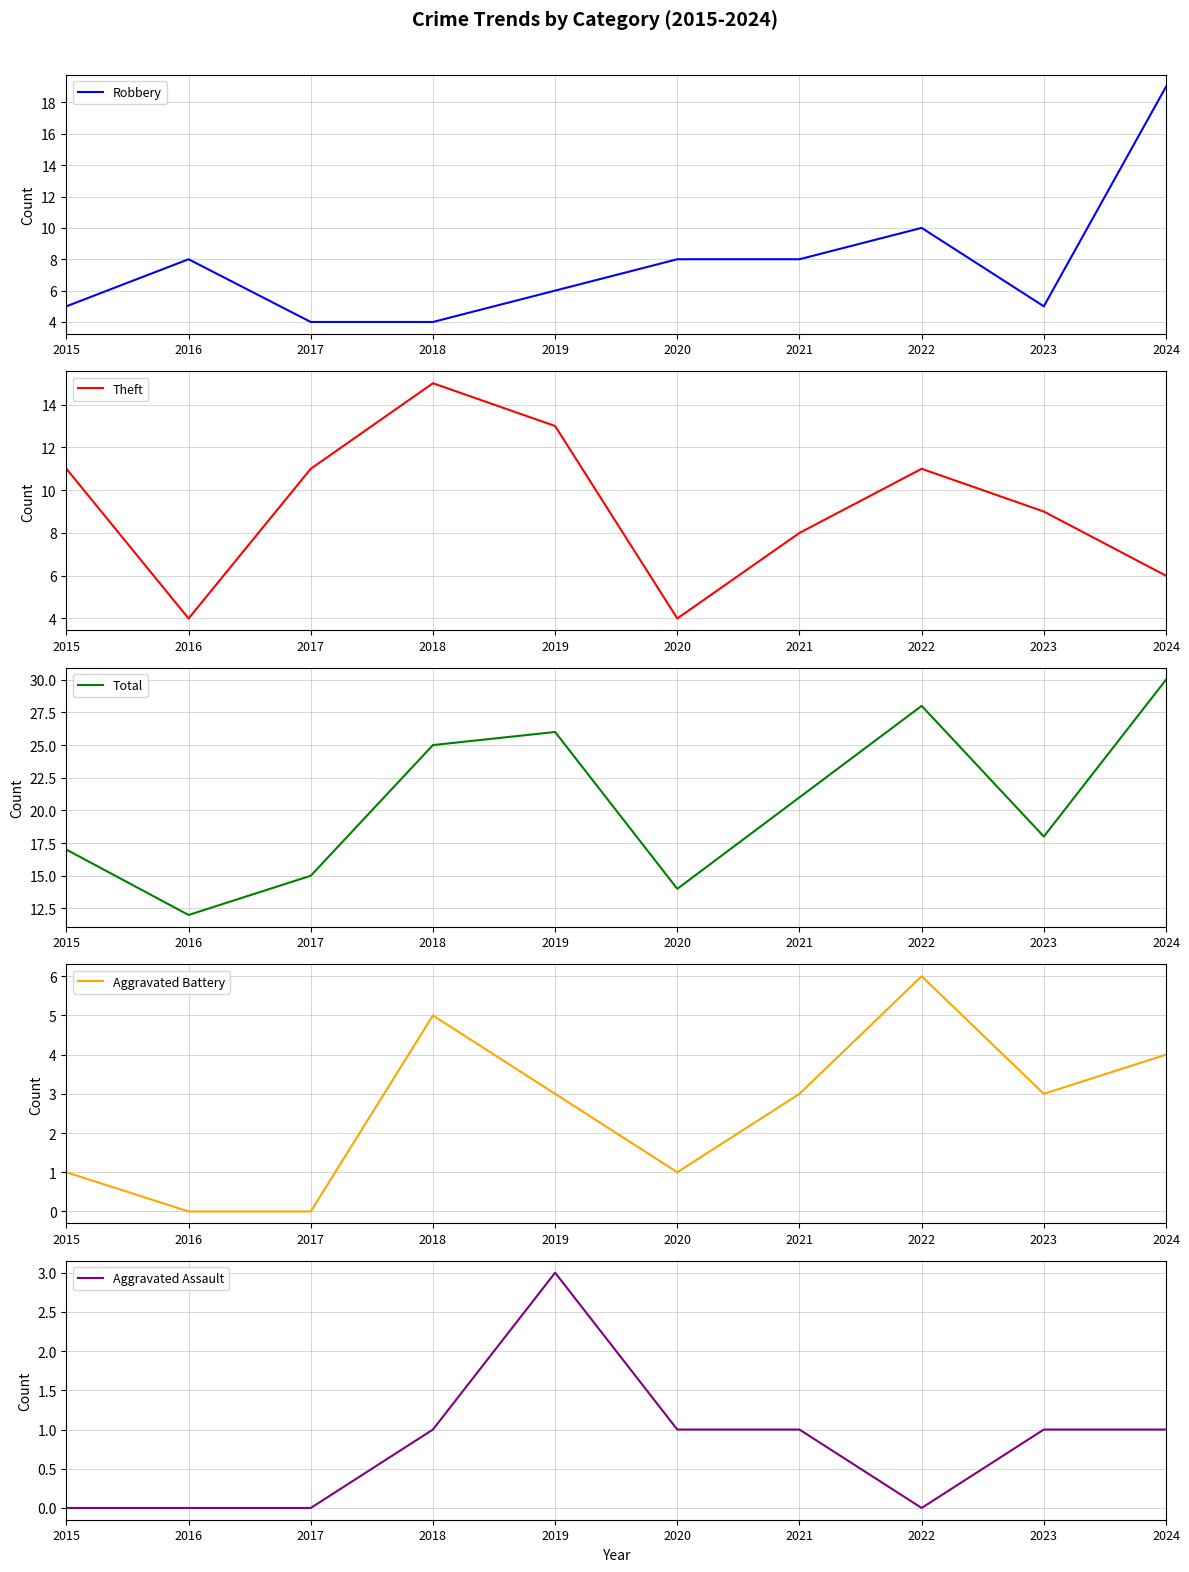

At which label does Robbery first exceed 8?

2022